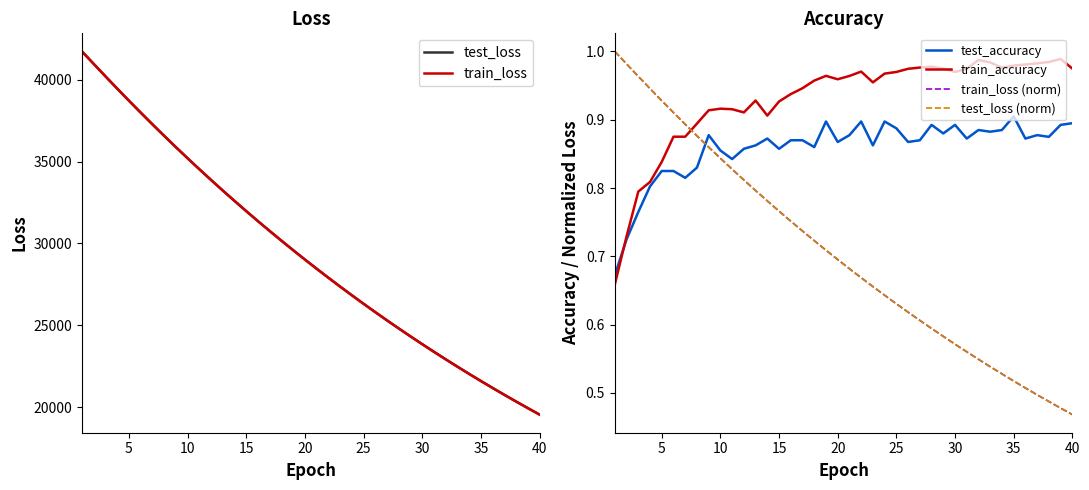

What is the maximum value shown in the chart?

41728.8